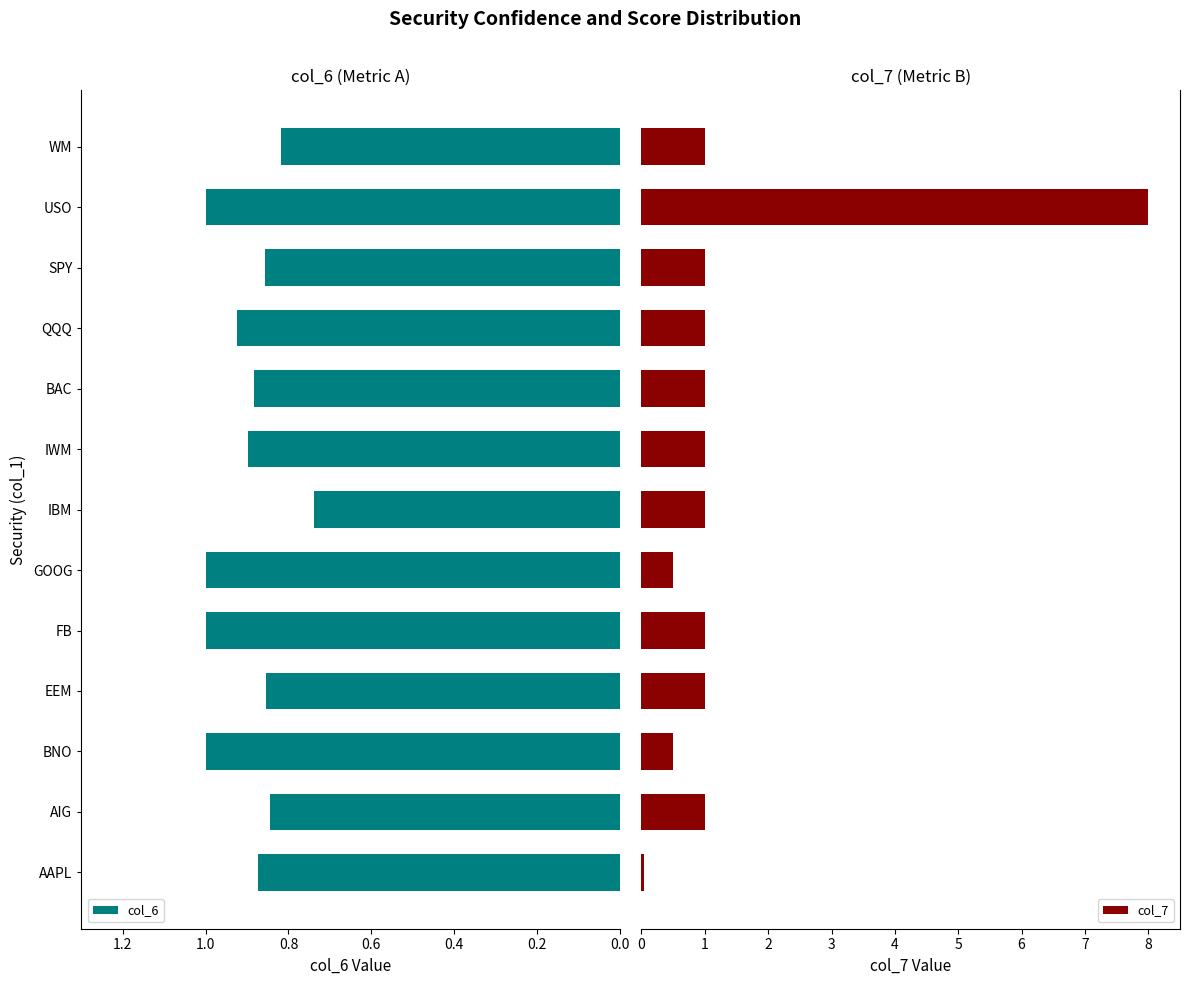

What is the sum of all col_7 values?

18.0